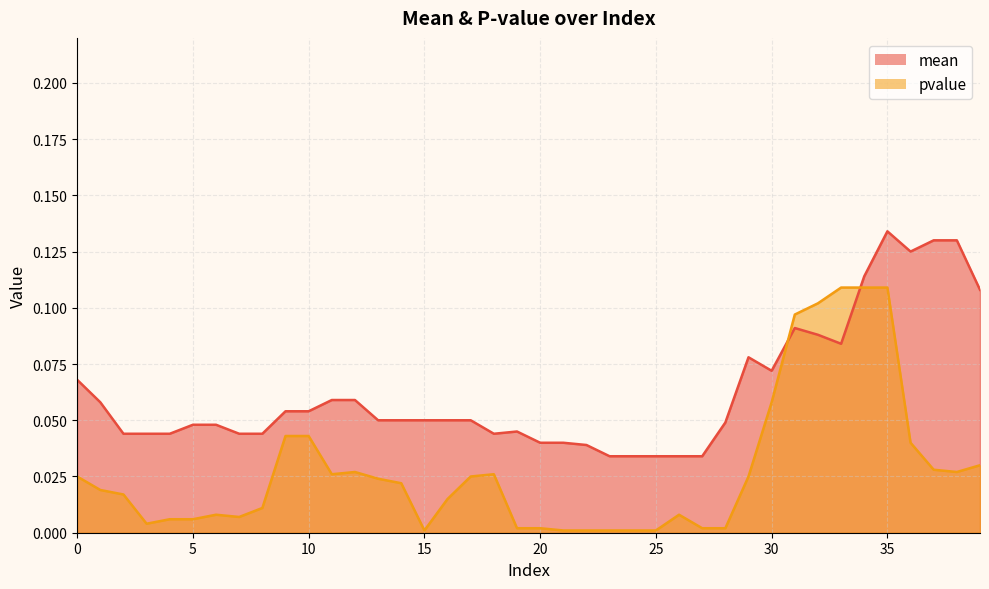

What is the sum of all mean values?

2.5